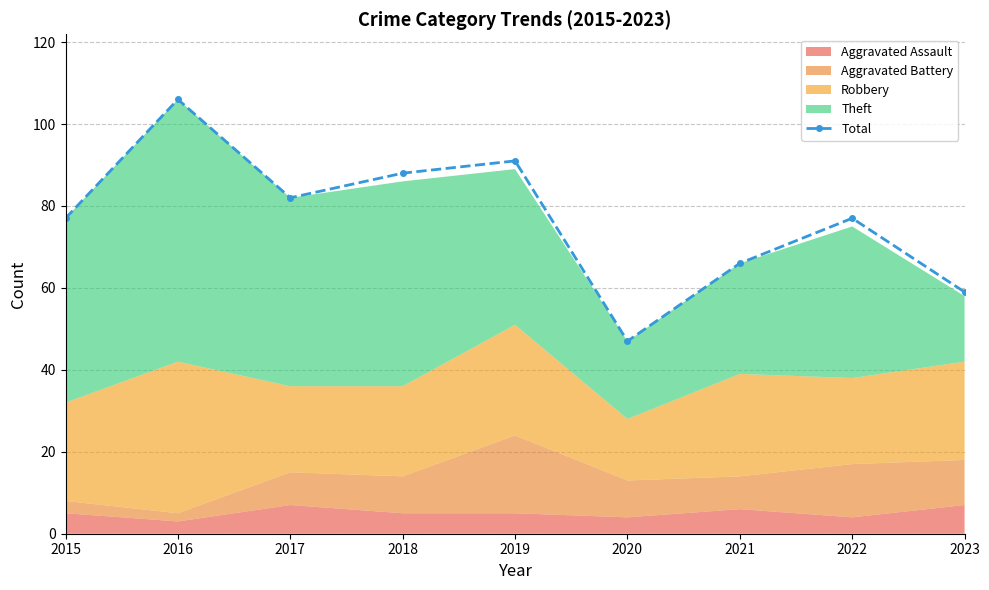

Reading left to right, transcribe all the data shown in this chart.

2015=77	2016=106	2017=82	2018=88	2019=91	2020=47	2021=66	2022=77	2023=59